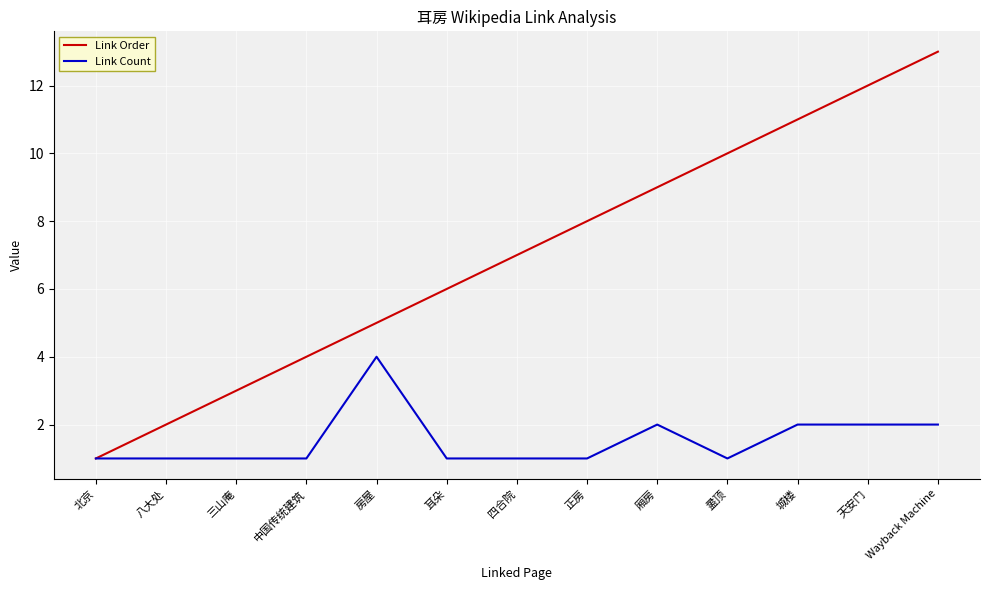

Which series changed the most between 中国传统建筑 and 厢房?

Link Order